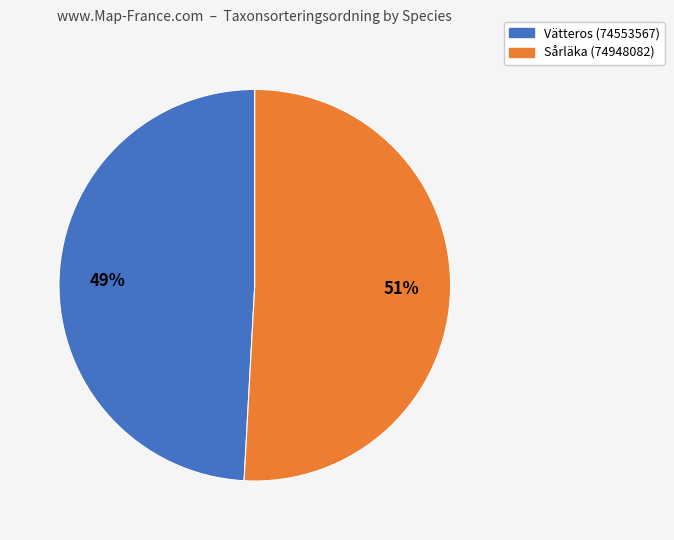

Is there any slice that represents more than half of the pie?

Yes